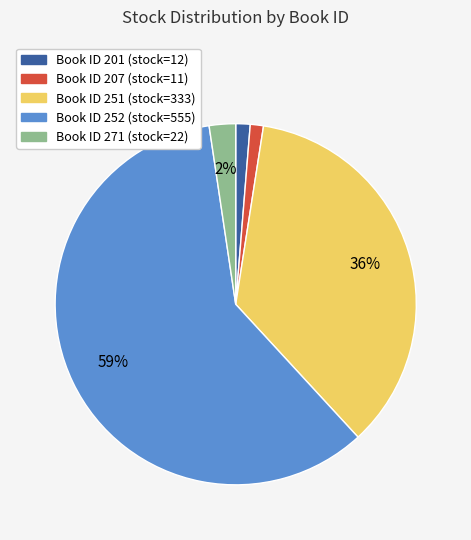

How many slices are in this pie chart?

5